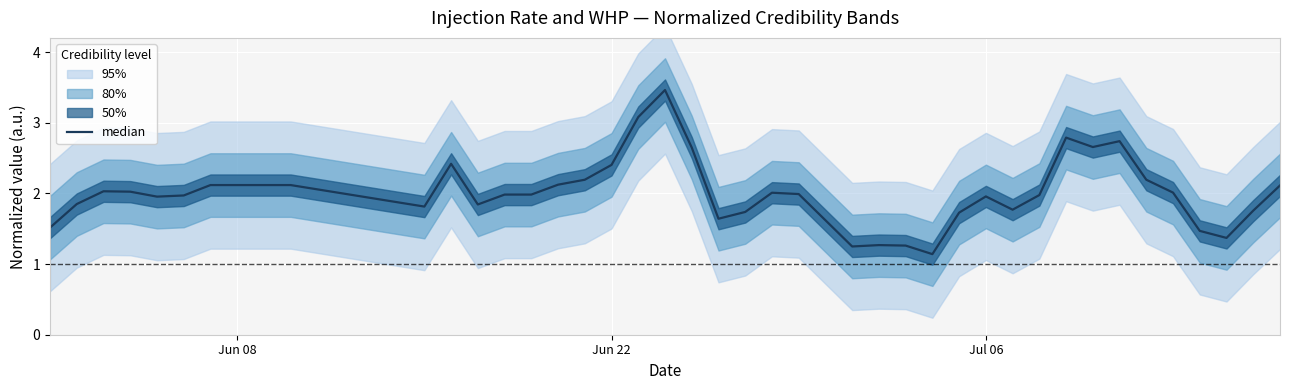

Is this an area chart (filled region under the line)?

No